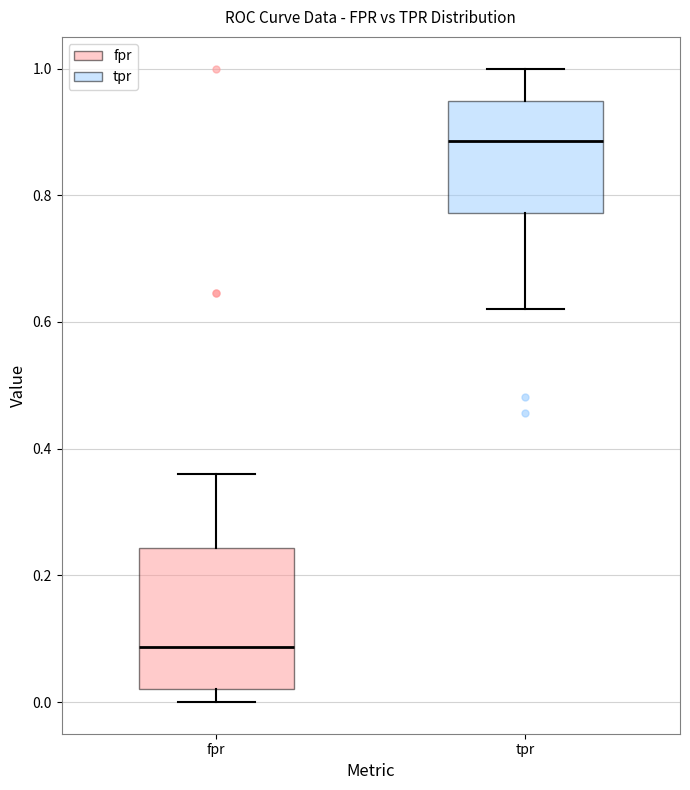

Which box has the lowest median line?

fpr